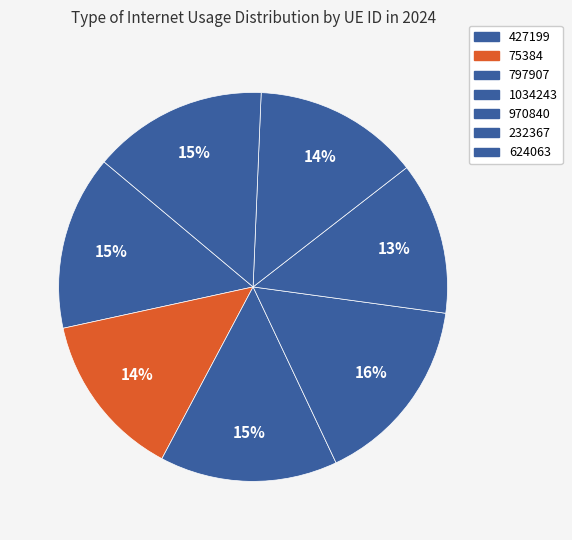

To the nearest percent, what is the difference between the largest and smallest slice percentages?

3%